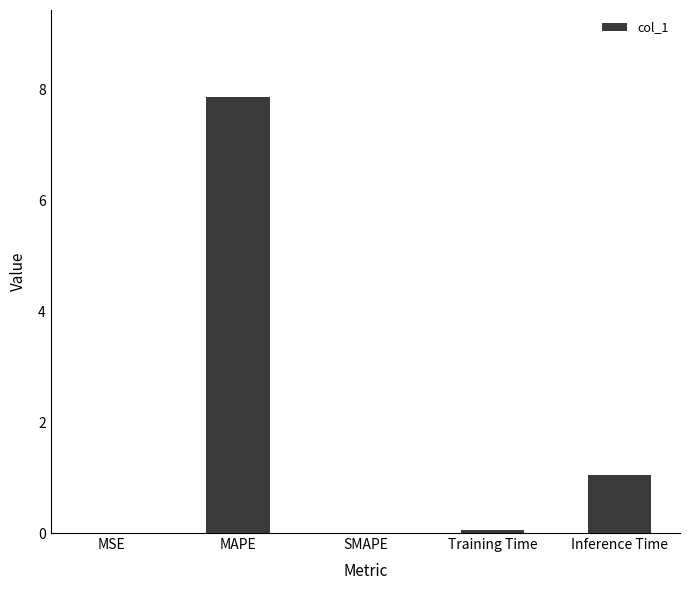

What is the maximum value shown in the chart?

7.9